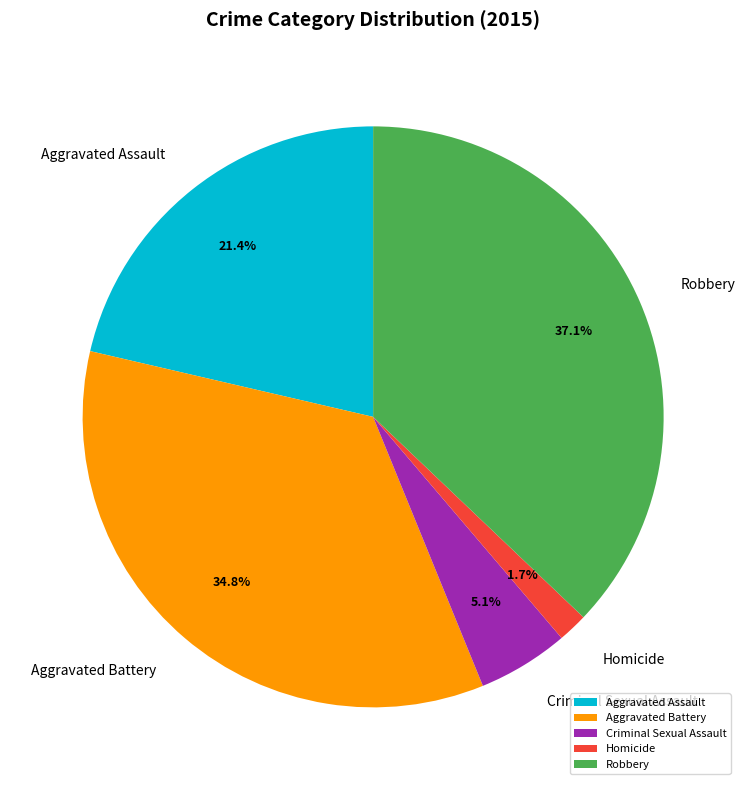

Count the number of slices in the pie.

5